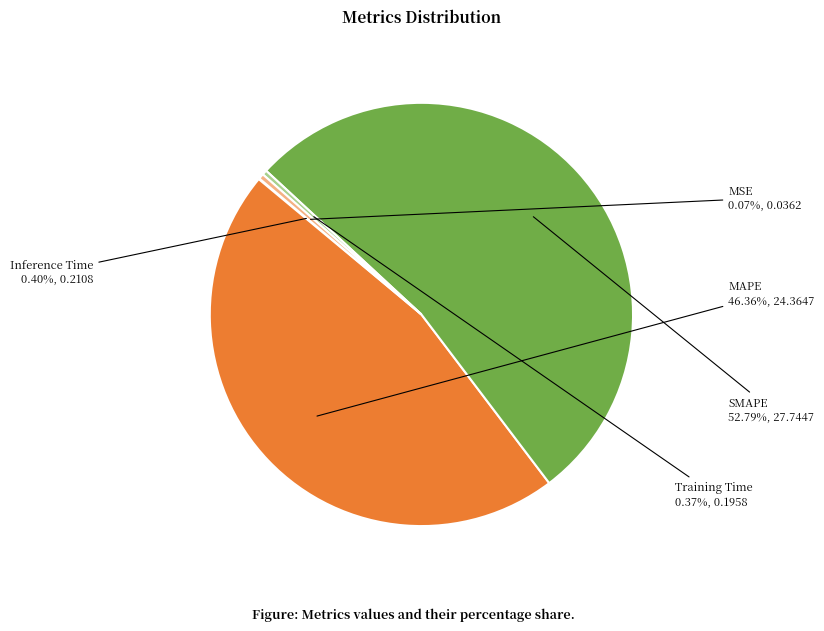

Which category accounts for the majority?

SMAPE